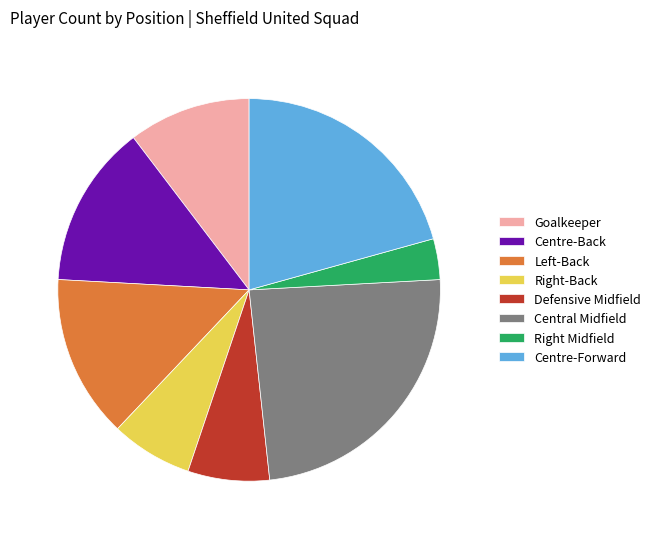

Do Centre-Back and Goalkeeper together represent more than half of the pie?

No